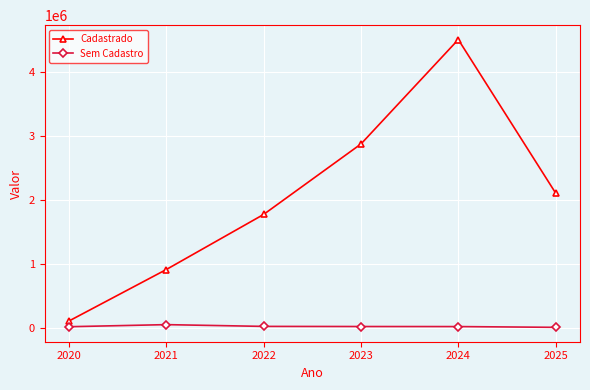

Which series has the largest range (max minus min)?

Cadastrado